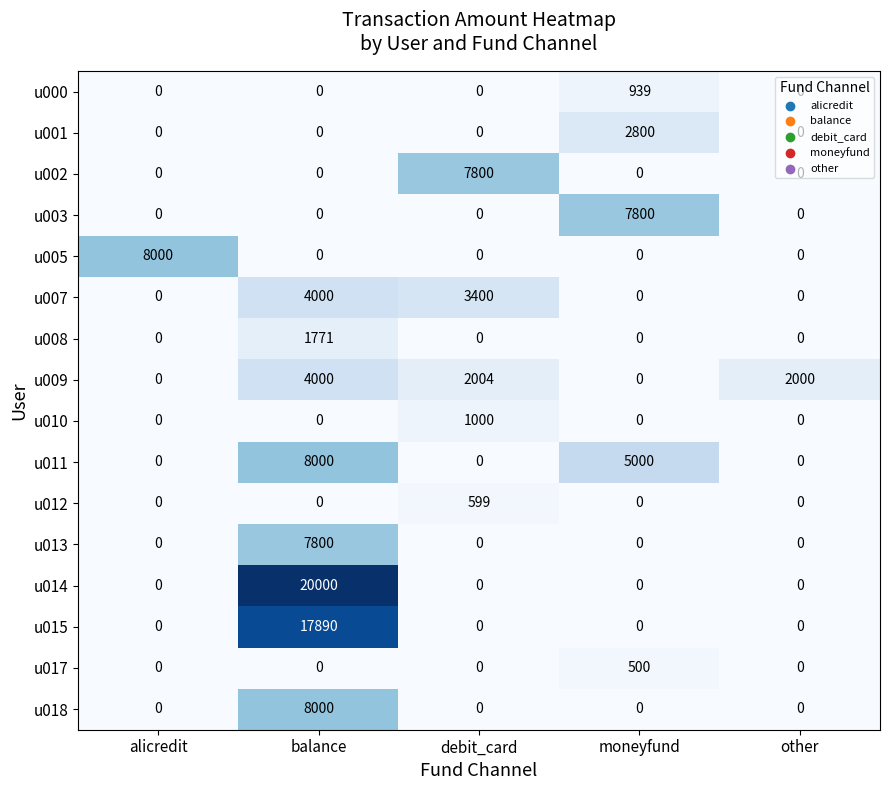

Count the number of categories in the chart.

5